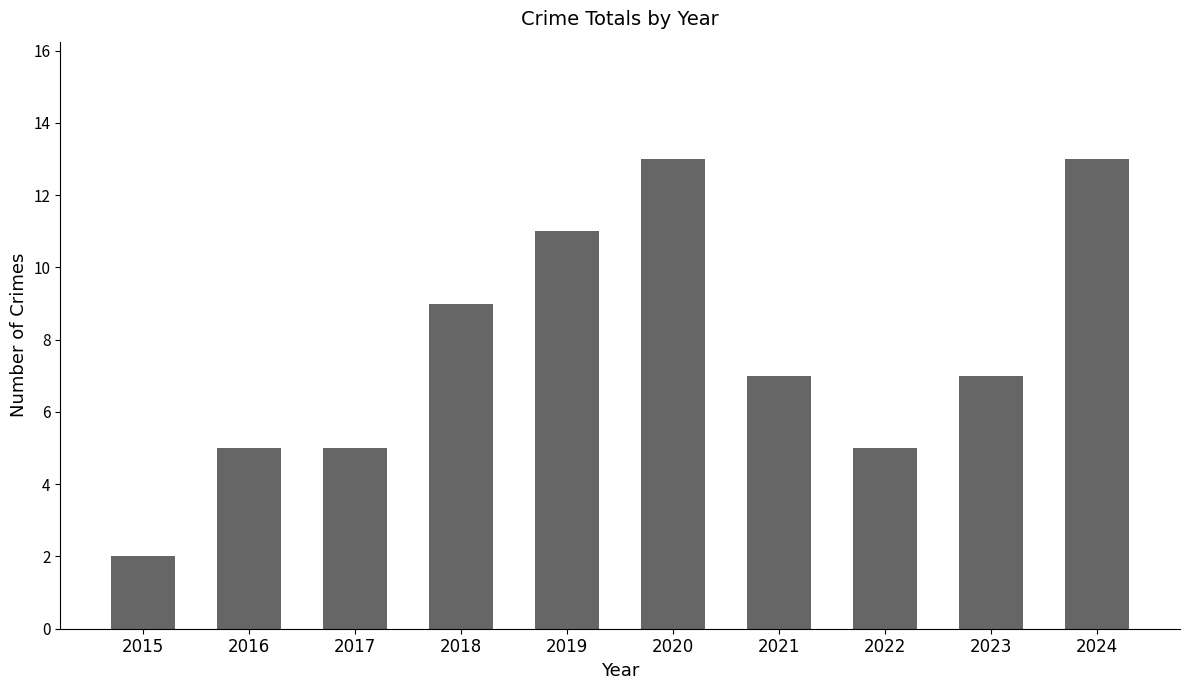

What is the value of the 4th bar from the left?

9